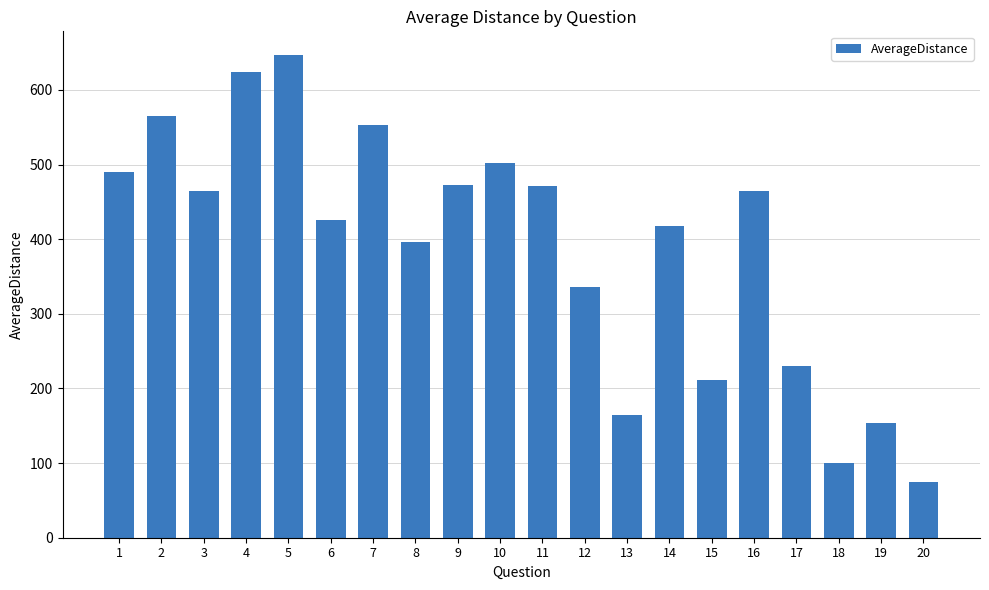

What is the change in value from 4 to 9?

-152.2